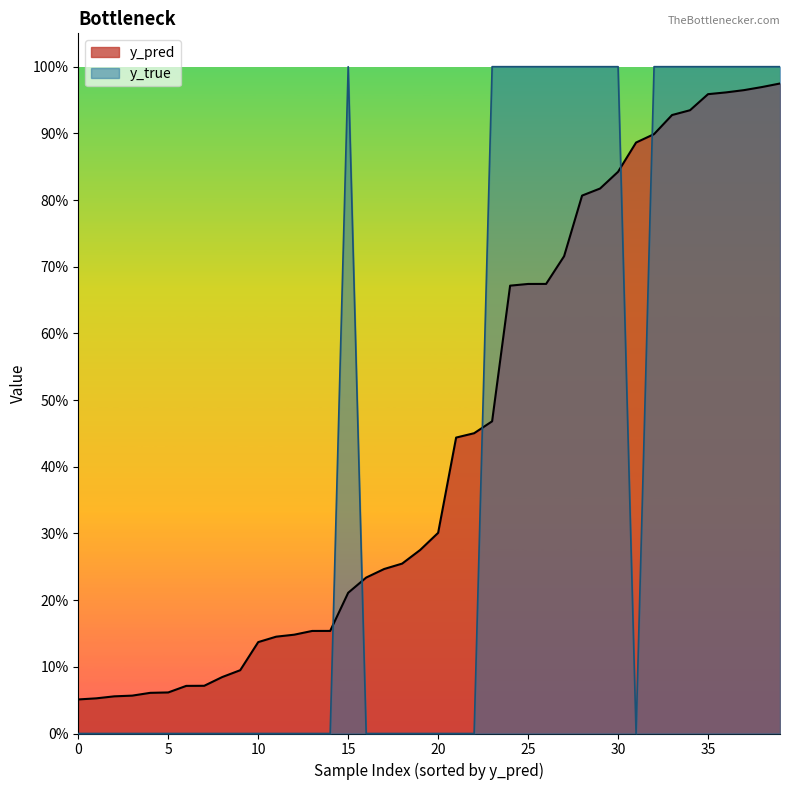

What is the difference between the highest and lowest values at 8?

0.1